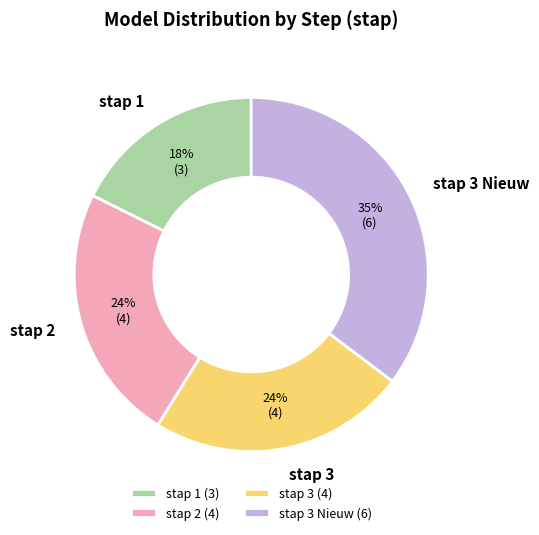

What is the largest slice in the pie chart?

stap 3 Nieuw